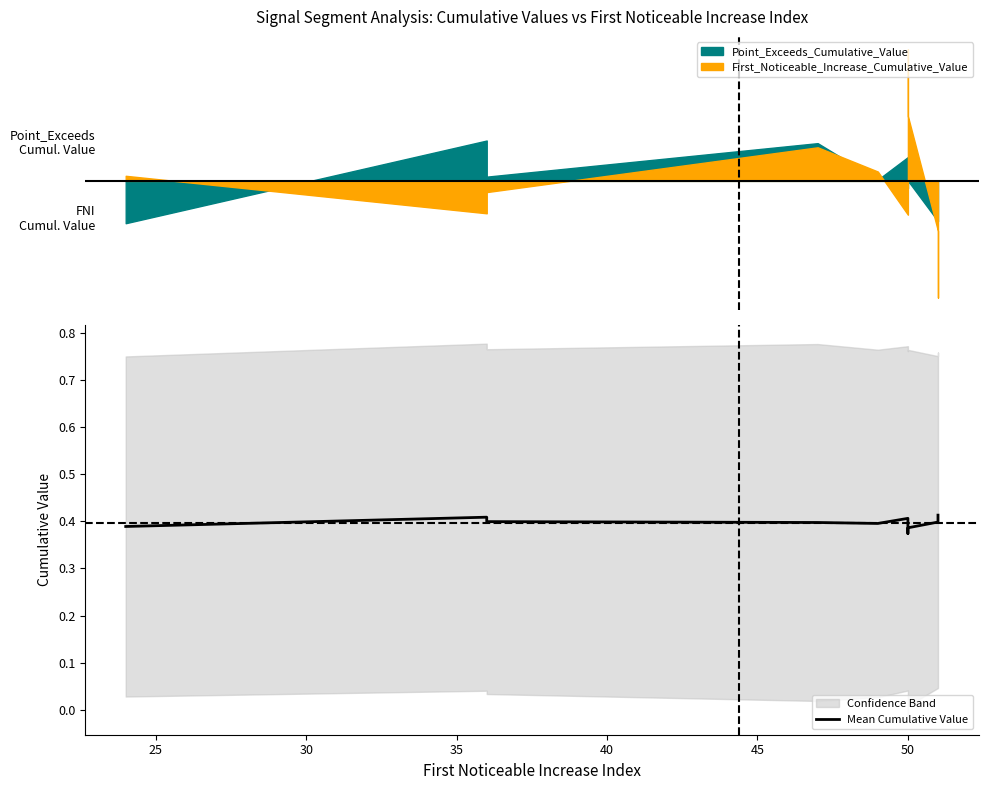

How many points are lower than both their immediate neighbors (excluding endpoints)?

2